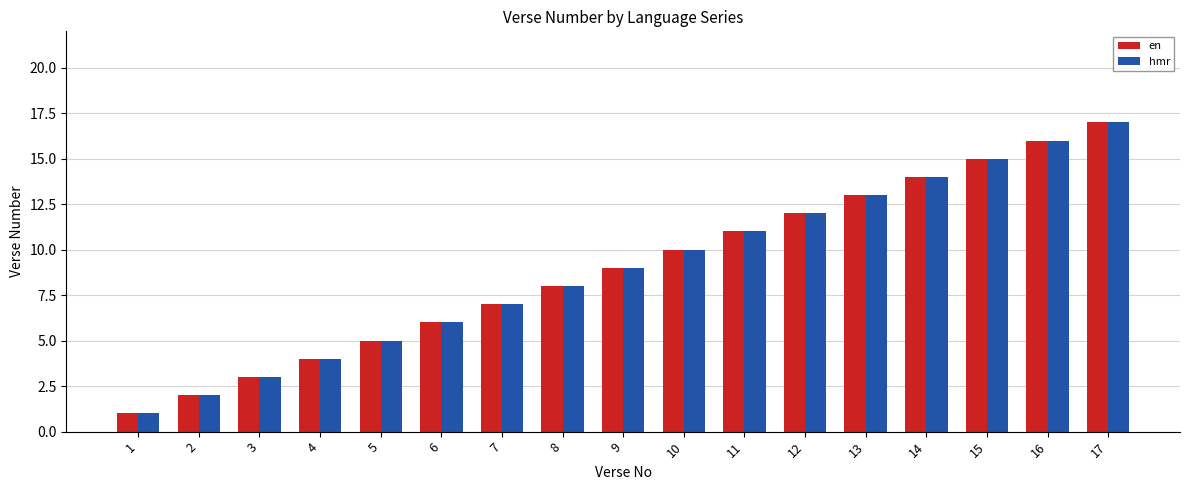

At which label does en reach its peak?

17